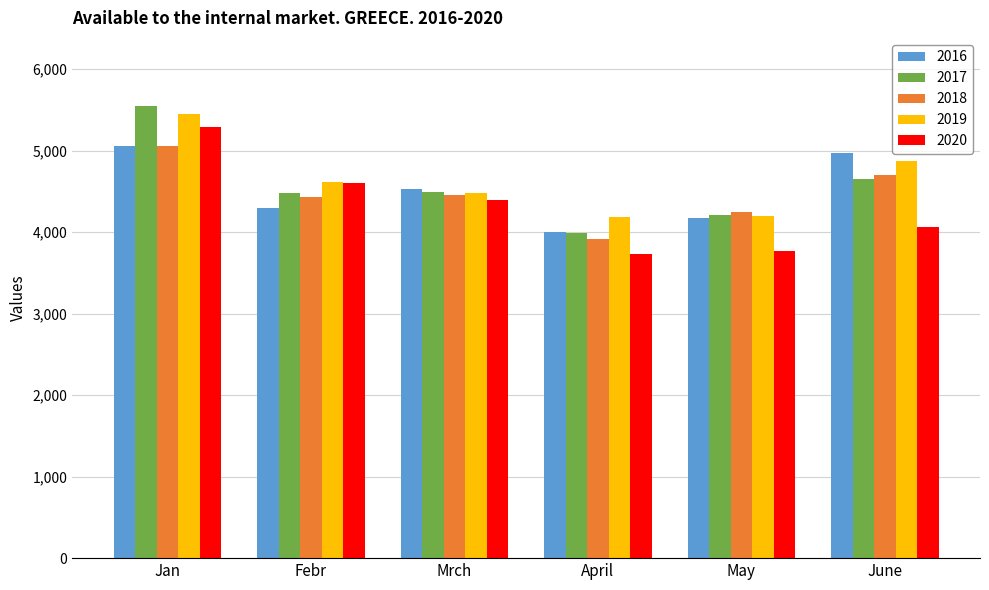

How many bars are there in total?

30